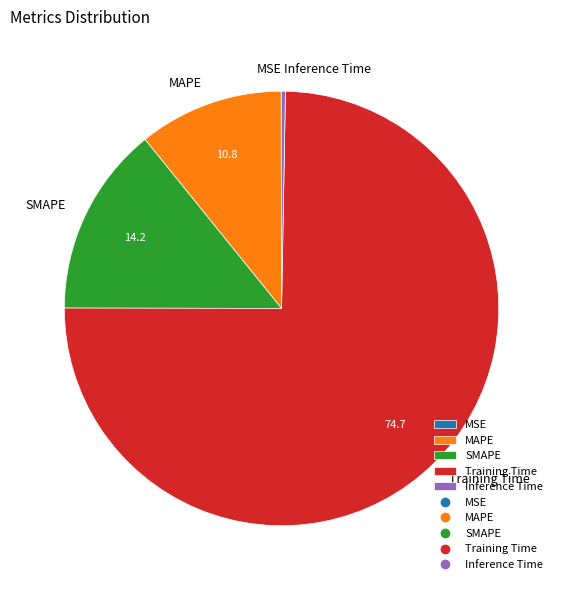

True or false: SMAPE accounts for 14% of the total.

True